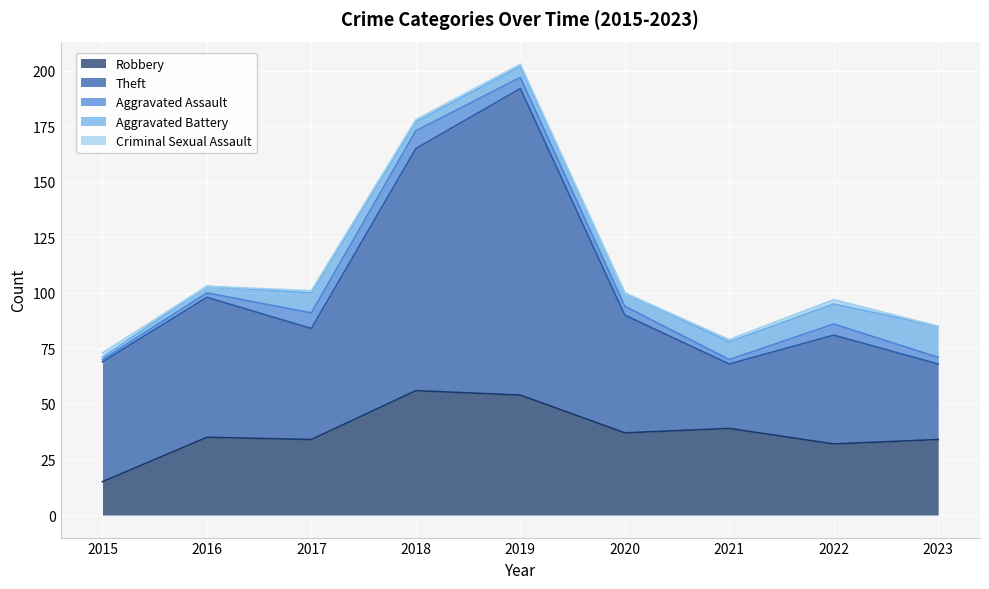

True or false: Theft and Aggravated Assault cross at least once.

False